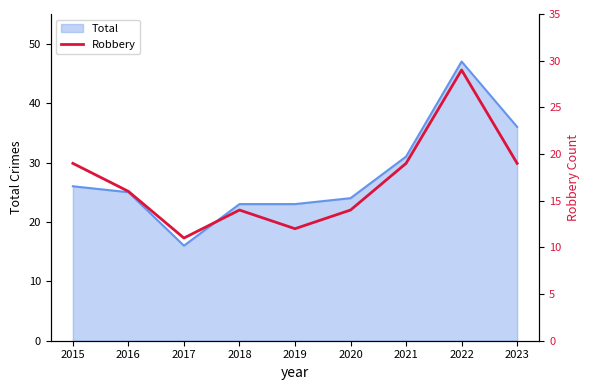

What is the lowest value of the Total series?

16